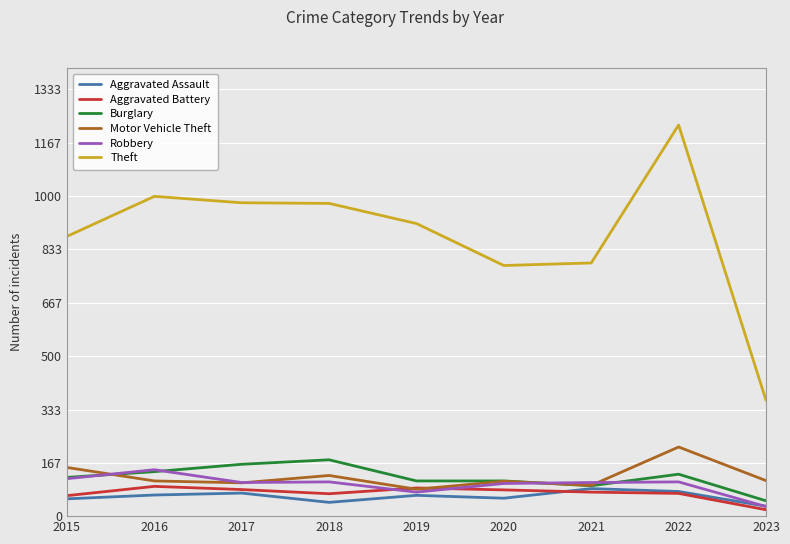

Is the value of Theft at 2018 greater than the value of Robbery at 2016?

Yes